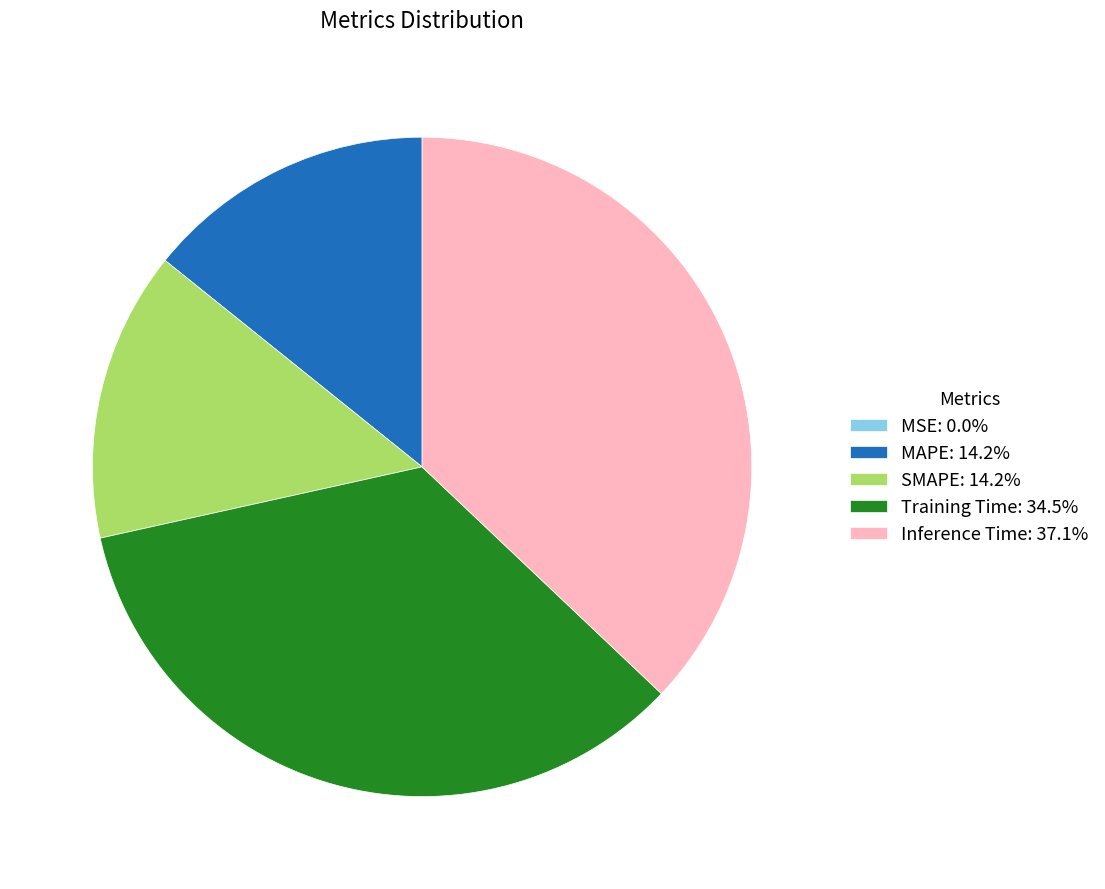

Do MAPE: 14.2% and Training Time: 34.5% together represent more than half of the pie?

No